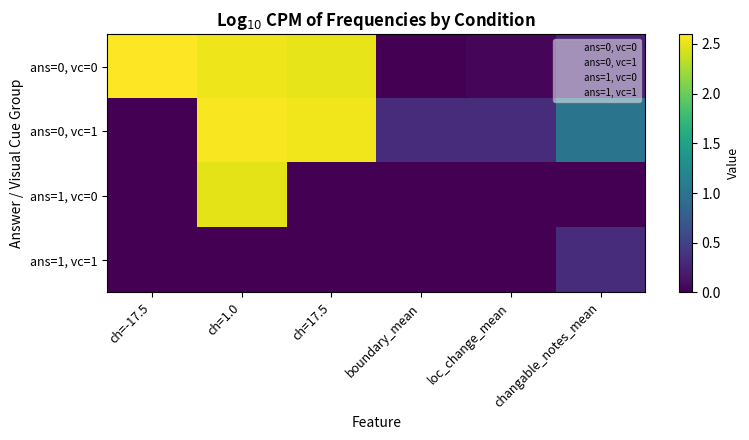

List the series in order of their peak value, highest first.

ans=0, vc=0, ans=0, vc=1, ans=1, vc=0, ans=1, vc=1